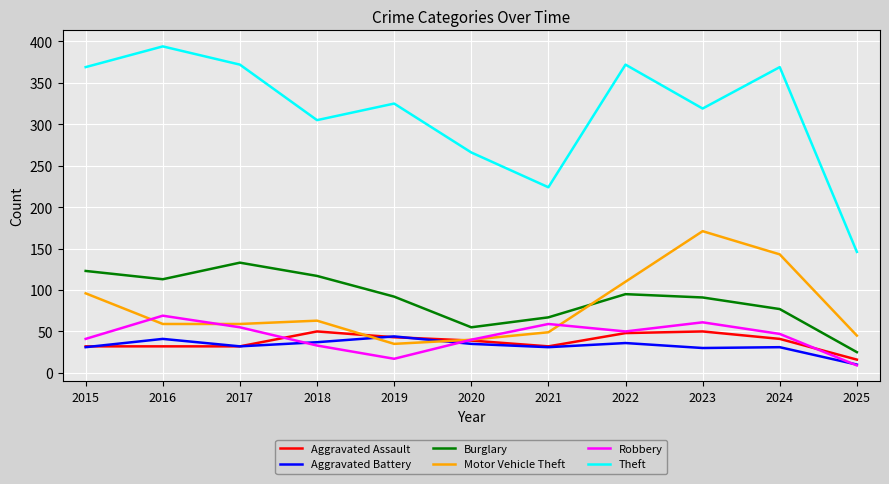

After their last crossing, which series has the higher values: Aggravated Battery or Motor Vehicle Theft?

Motor Vehicle Theft